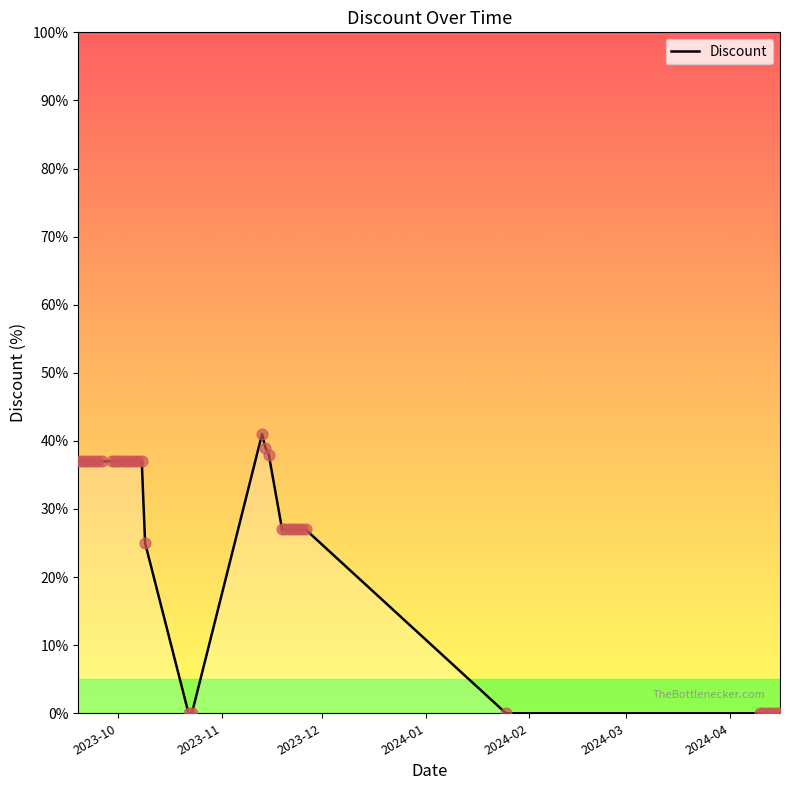

Does the chart have visible grid lines?

No